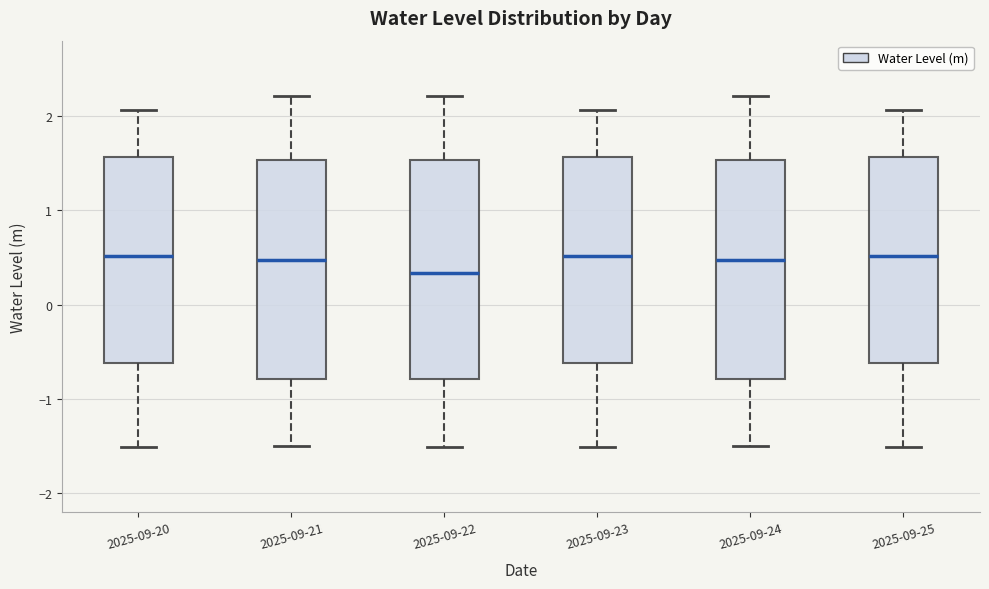

Reading left to right, read every box against the y-axis: the position of its median line, the range the box covers, and the ends of its whiskers. The values are not printed on the chart, so give them approximately, as read against the axis.

2025-09-20: median 0.5, box -0.6 to 1.6, whiskers -1.5 to 2.1
2025-09-21: median 0.5, box -0.8 to 1.5, whiskers -1.5 to 2.2
2025-09-22: median 0.3, box -0.8 to 1.5, whiskers -1.5 to 2.2
2025-09-23: median 0.5, box -0.6 to 1.6, whiskers -1.5 to 2.1
2025-09-24: median 0.5, box -0.8 to 1.5, whiskers -1.5 to 2.2
2025-09-25: median 0.5, box -0.6 to 1.6, whiskers -1.5 to 2.1